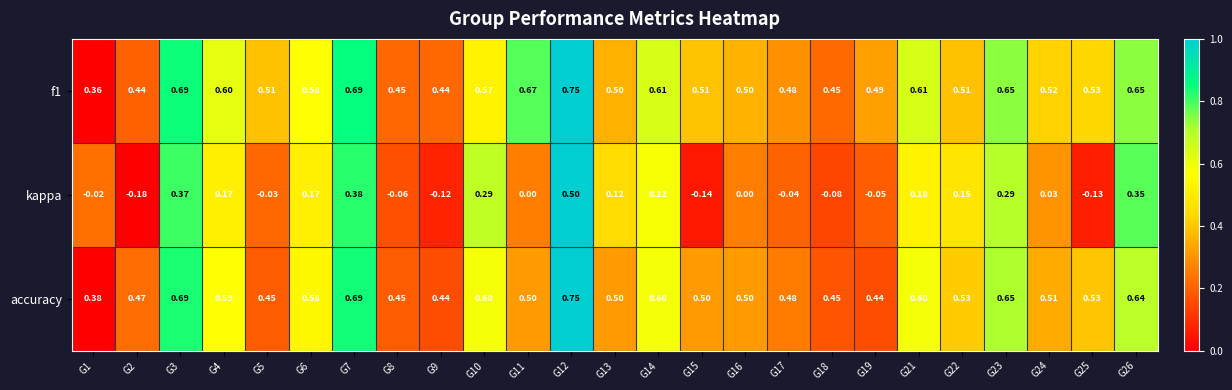

Which series has the largest total across all categories?

f1